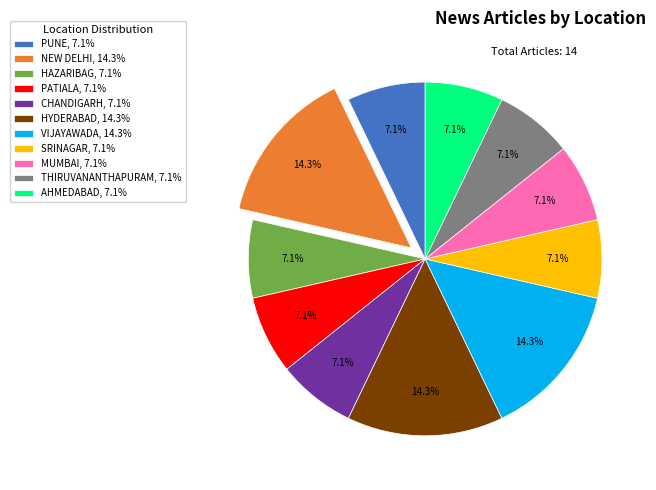

Does SRINAGAR account for over 50% of the chart?

No